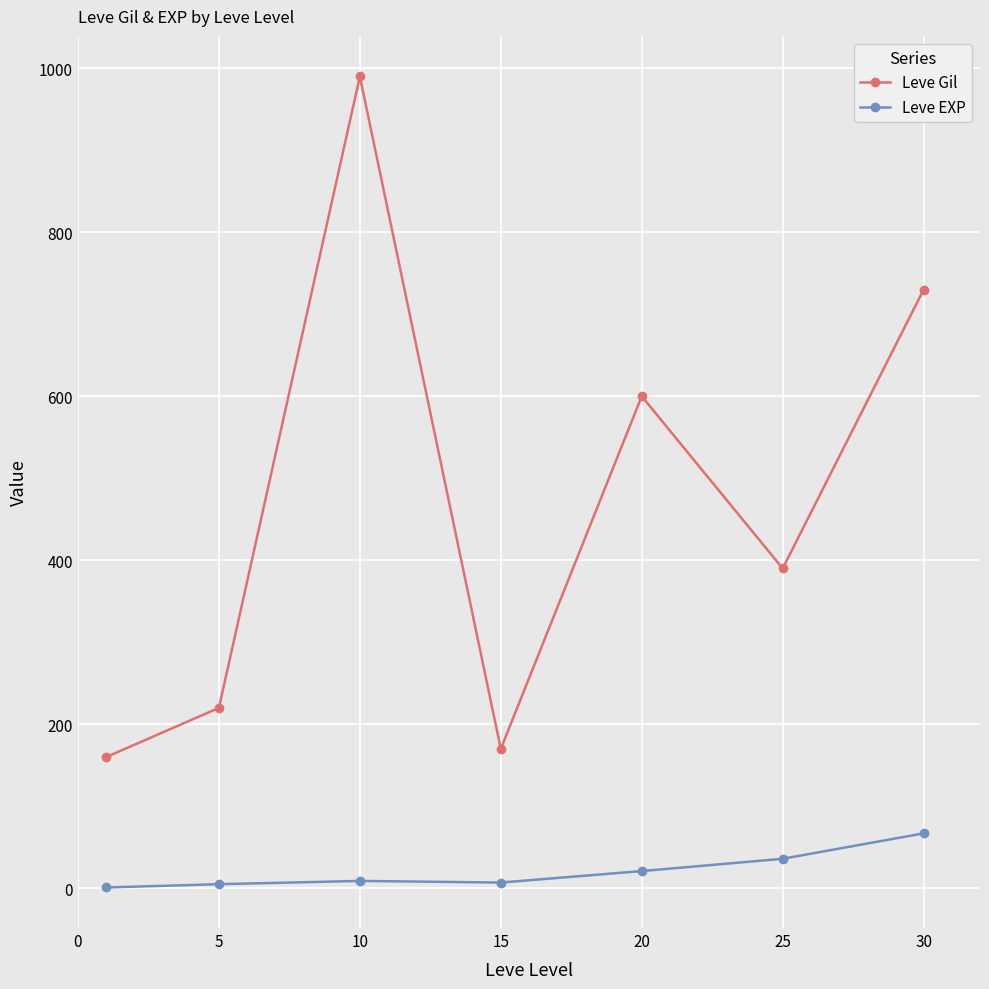

Which series has the largest total across all categories?

Leve Gil